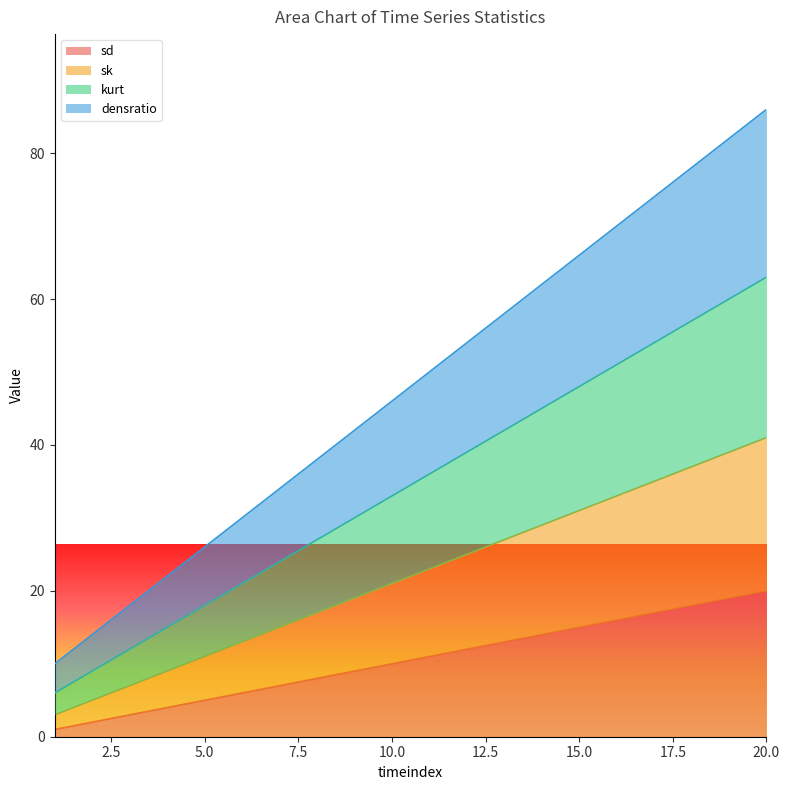

Is it true that sd equals 0 at 1?

False